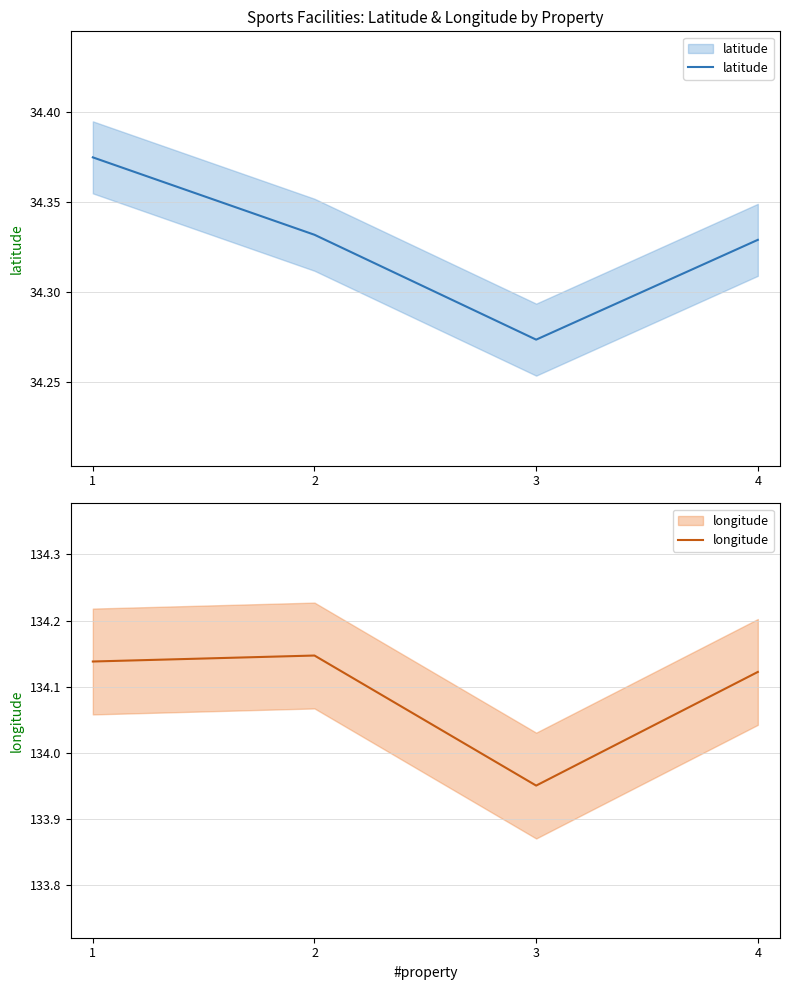

What is the value of the longitude point at the 1st from the left?

134.1